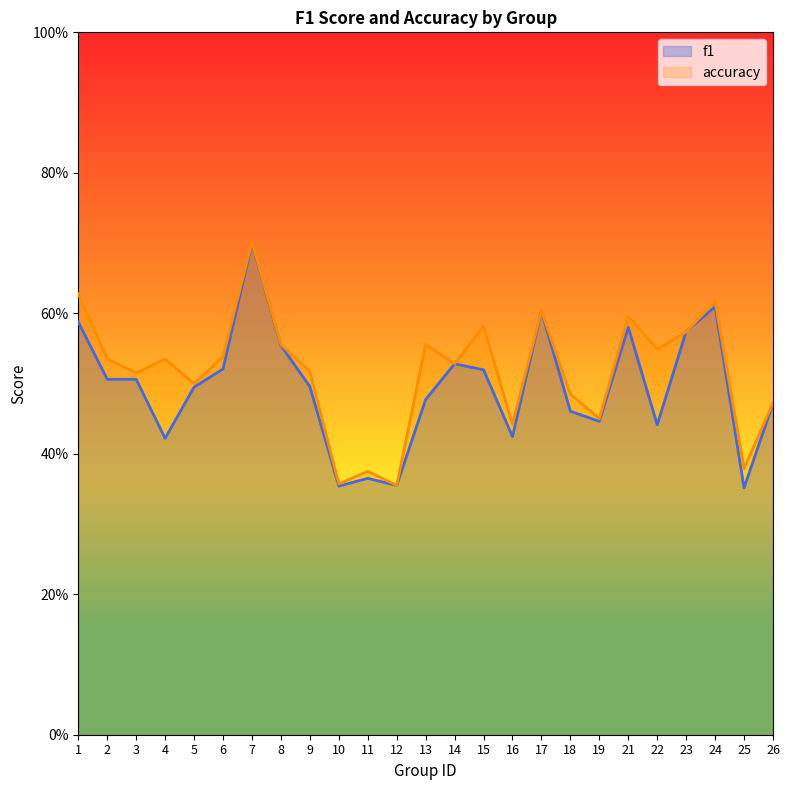

What is the highest value of the accuracy series?

0.7